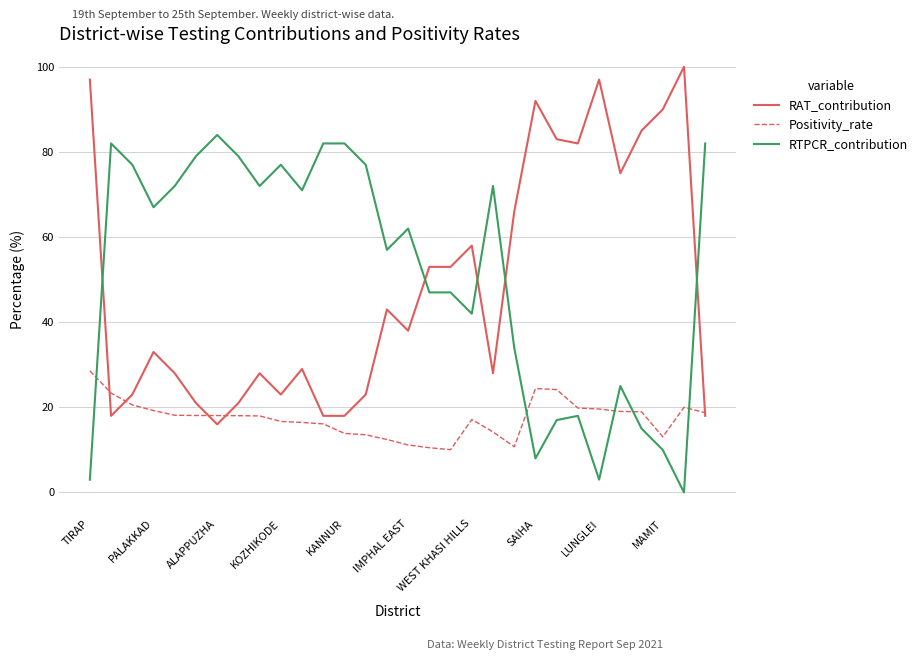

What are all the series names shown in the legend?

RAT_contribution, Positivity_rate, RTPCR_contribution